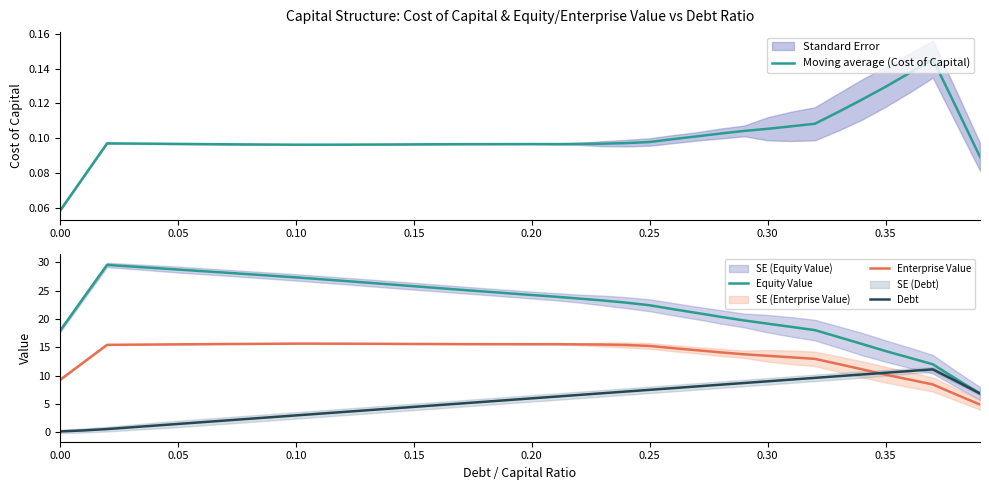

Count the Moving average (Cost of Capital) values in the range 0 to 1.

40